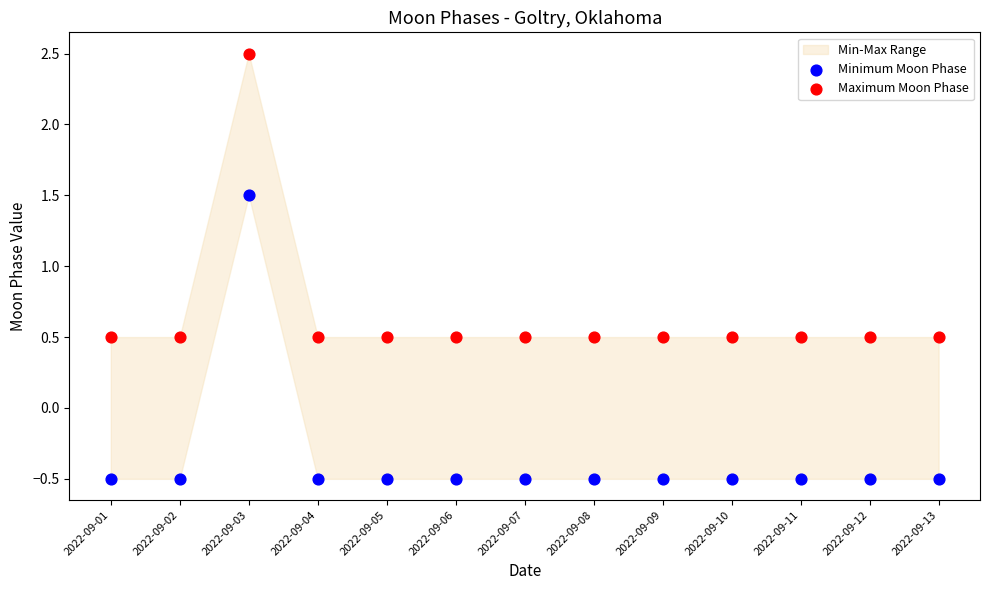

Which series contains the highest Y value?

Maximum Moon Phase